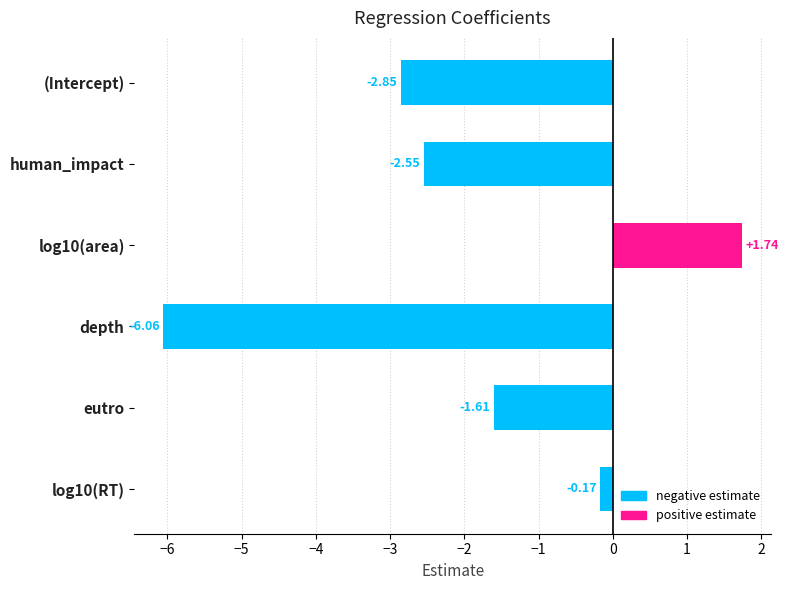

Rank the categories by value from lowest to highest.

depth, (Intercept), human_impact, eutro, log10(RT), log10(area)